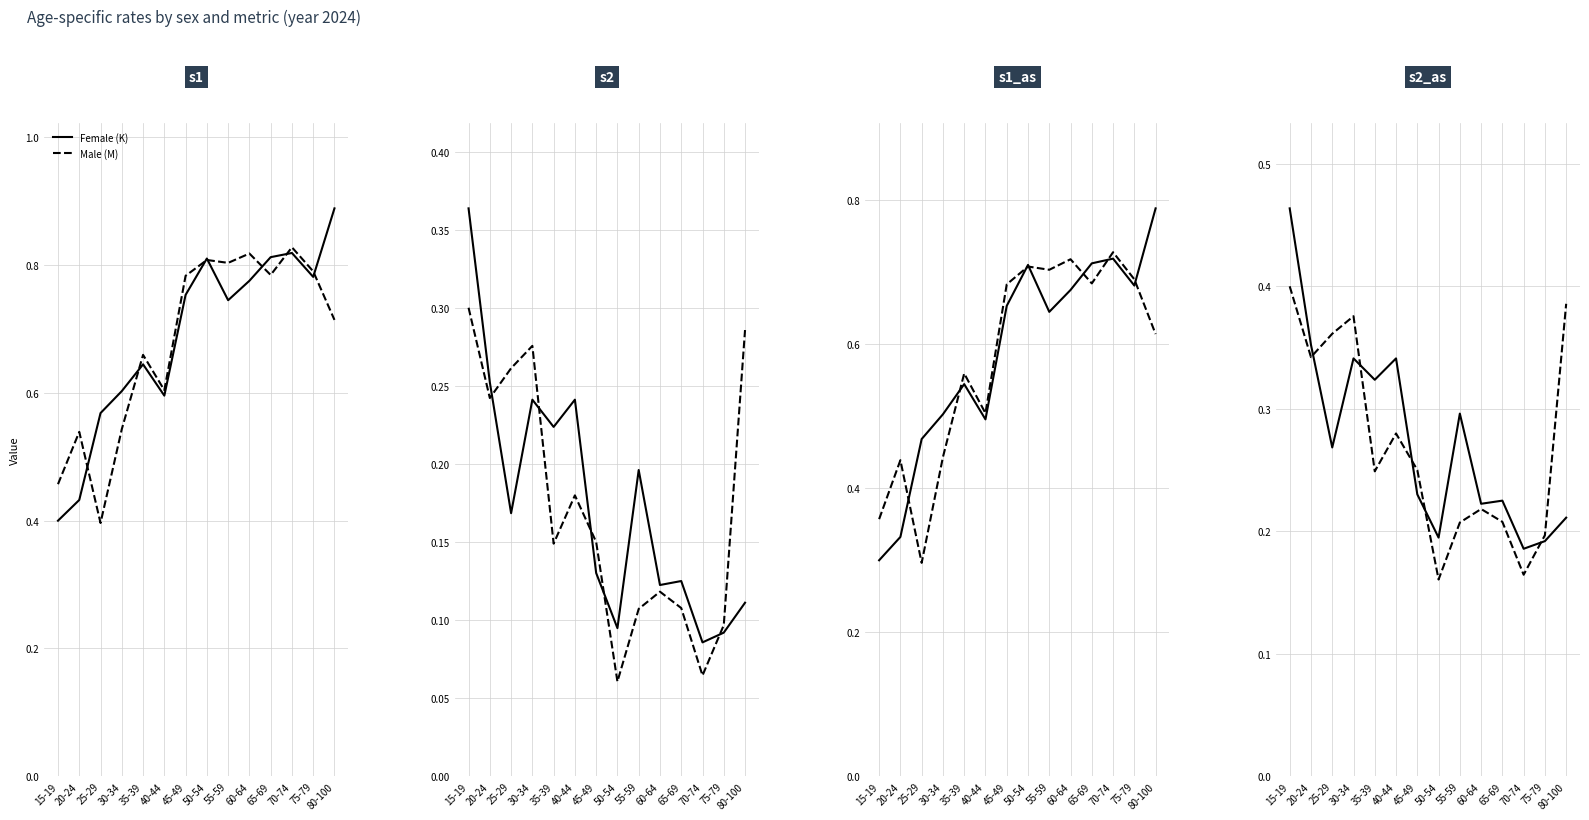

What is the label of the 11th point from the right?

30-34